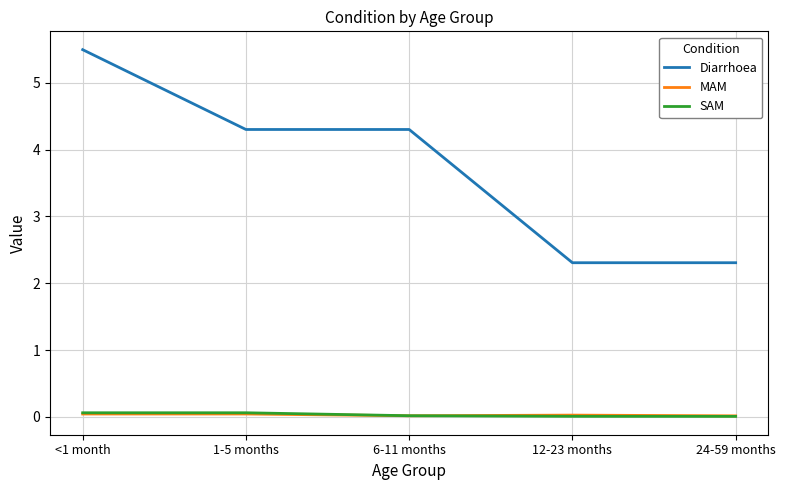

Which series has the widest spread of values?

Diarrhoea